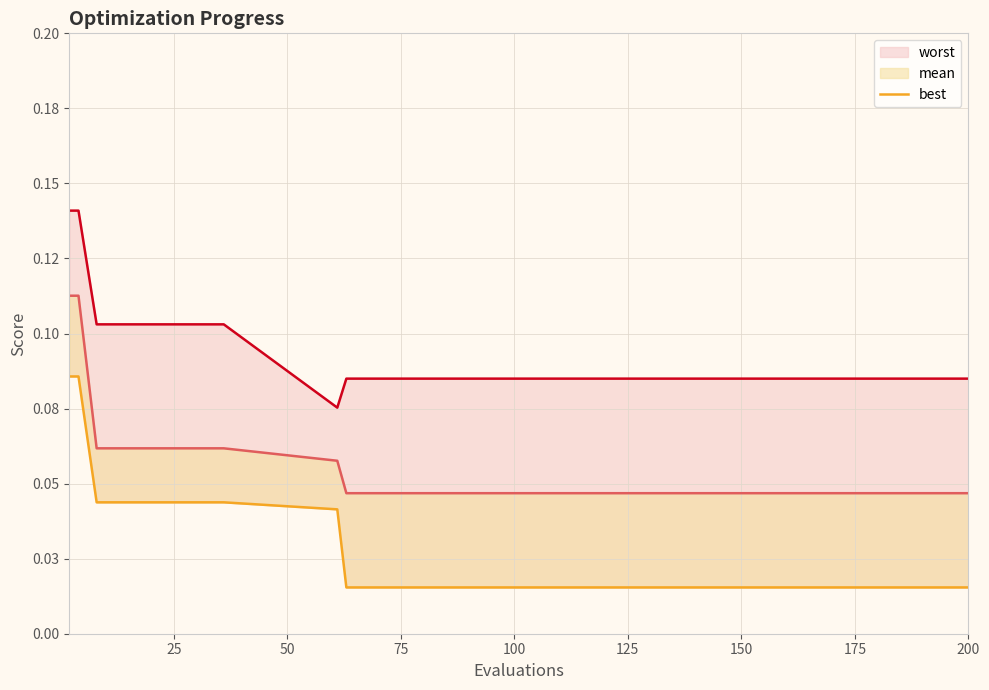

How many interior local valleys does the worst series have?

1